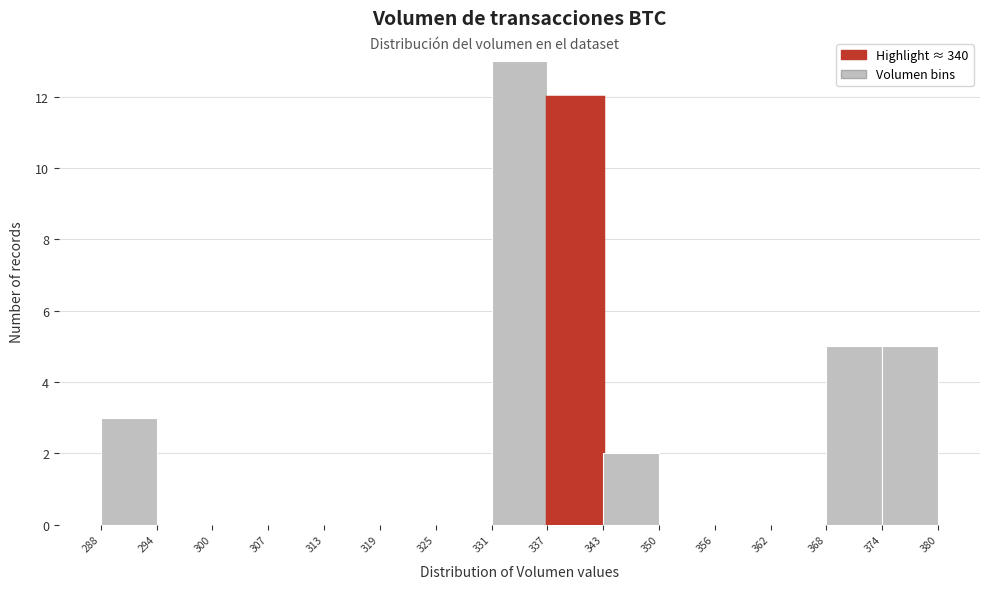

Reading left to right, transcribe this chart: for each bar, give the range it covers on the x-axis and its height. The values are not printed on the chart, so give them approximately, as read against the axis.

288 to 294: 3
294 to 300: 0
300 to 307: 0
307 to 313: 0
313 to 319: 0
319 to 325: 0
325 to 331: 0
331 to 337: 13
337 to 343: 12
343 to 350: 2
350 to 356: 0
356 to 362: 0
362 to 368: 0
368 to 374: 5
374 to 380: 5